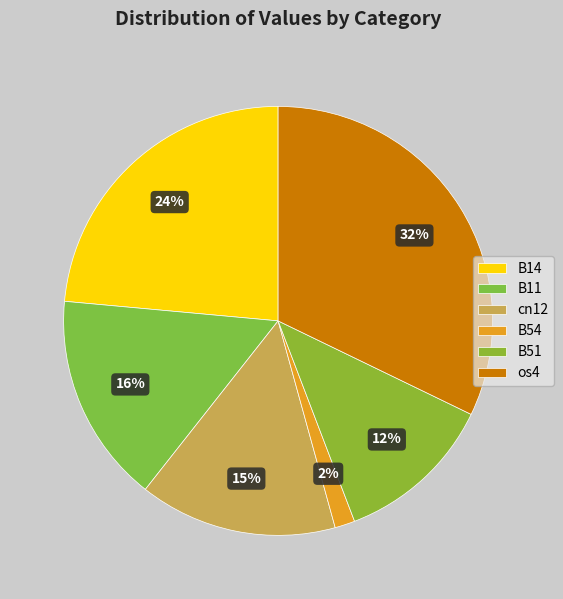

Is os4 the majority of the pie?

No